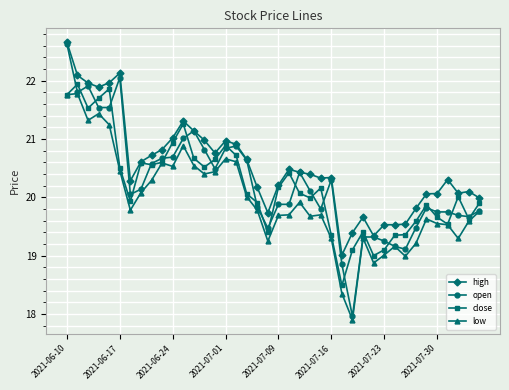

What is the highest value of the close series?

21.9